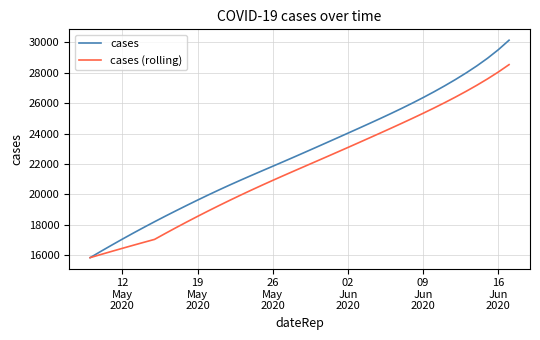

What is the minimum value shown in the chart?

15842.6